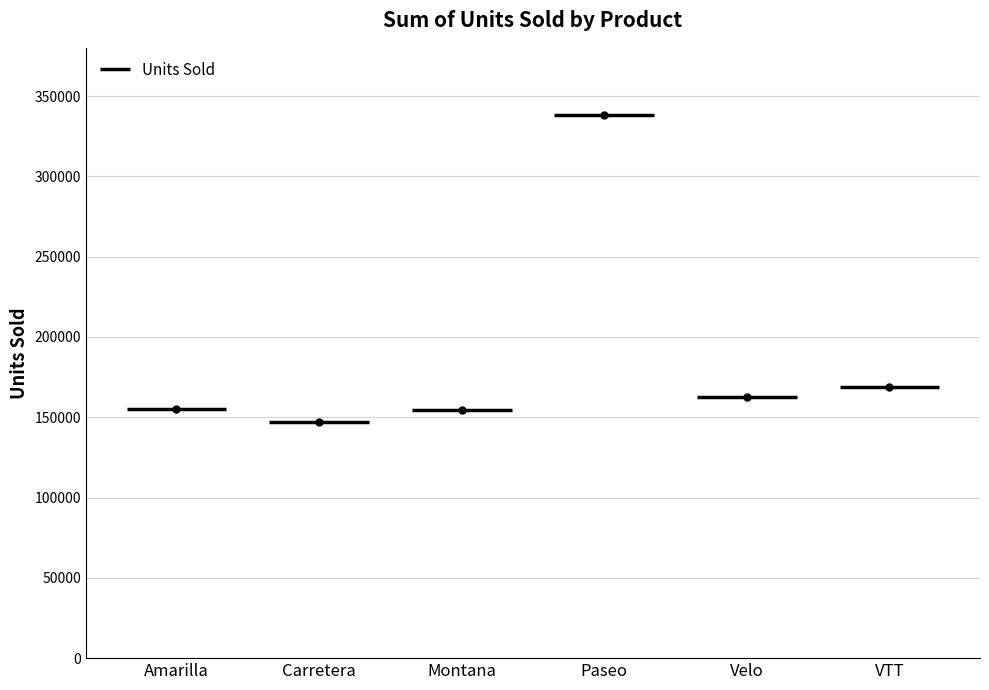

What is the sum of the values at Carretera and Montana?

301044.0